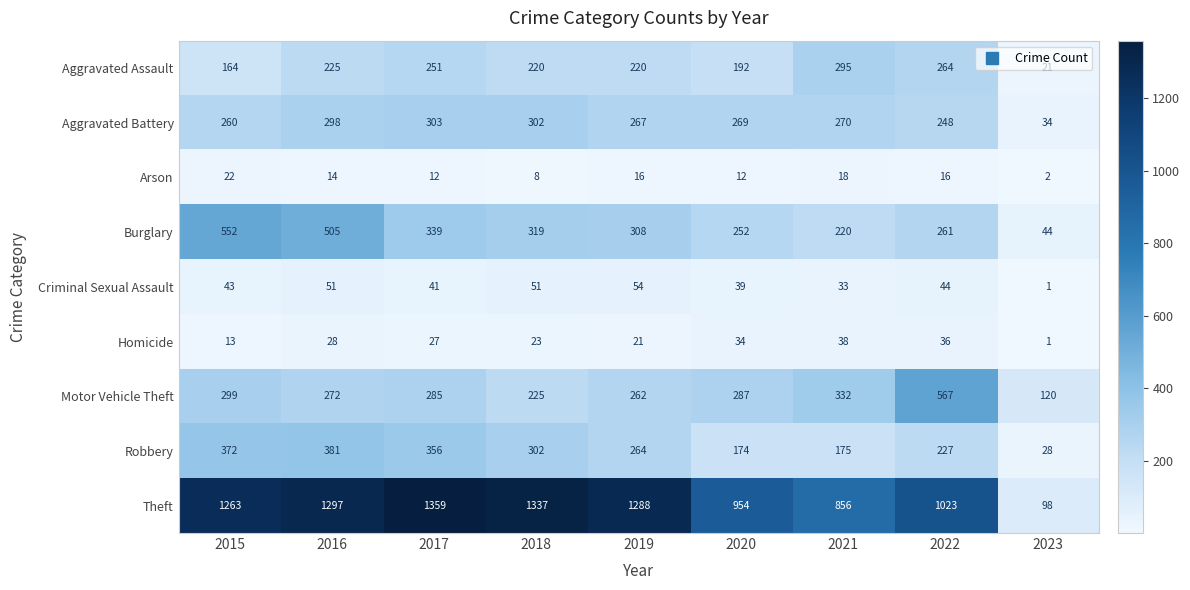

At how many categories does at least one series exceed 1251?

5